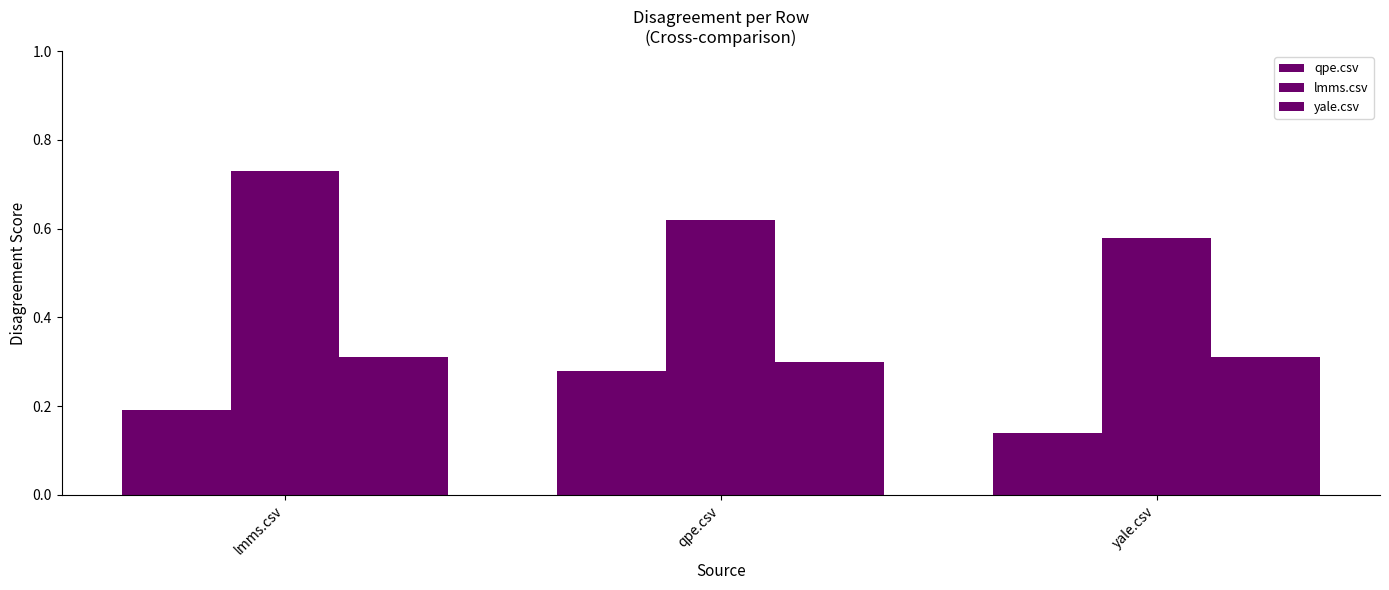

How many bars are there in each group?

3